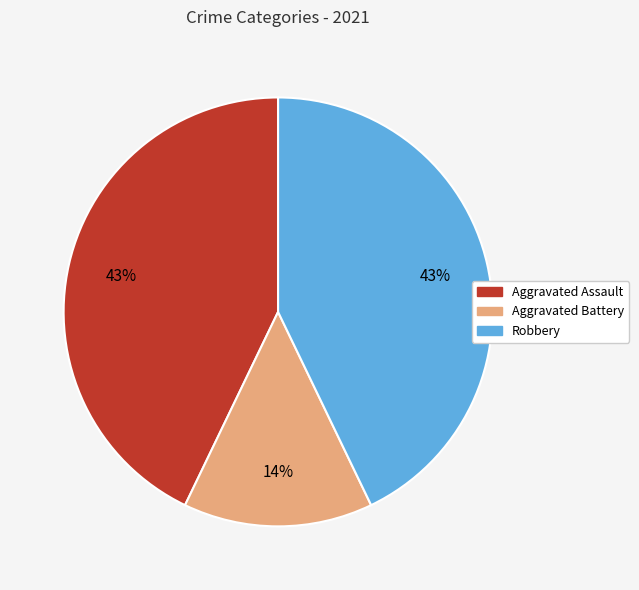

To the nearest percent, what is the combined percentage of Aggravated Battery and Robbery?

57%